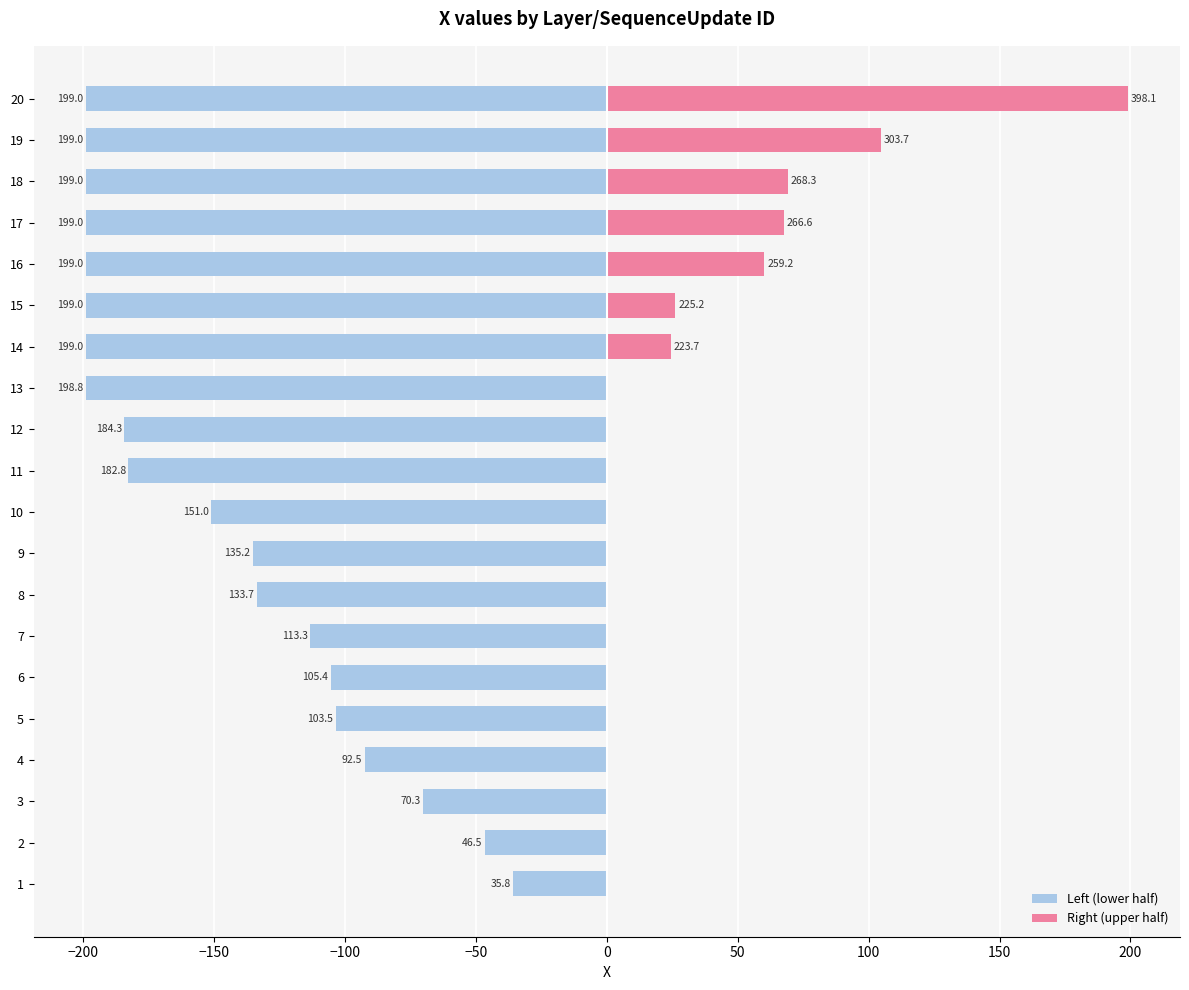

Reading left to right, transcribe all the data shown in this chart.

Left (lower half): -35.8	-46.5	-70.3	-92.5	-103.5	-105.4	-113.3	-133.7	-135.2	-151.0	-182.8	-184.3	-198.8	-199.0	-199.0	-199.0	-199.0	-199.0	-199.0	-199.0
Right (upper half): 0.0	0.0	0.0	0.0	0.0	0.0	0.0	0.0	0.0	0.0	0.0	0.0	0.0	24.6	26.2	60.2	67.6	69.3	104.7	199.0